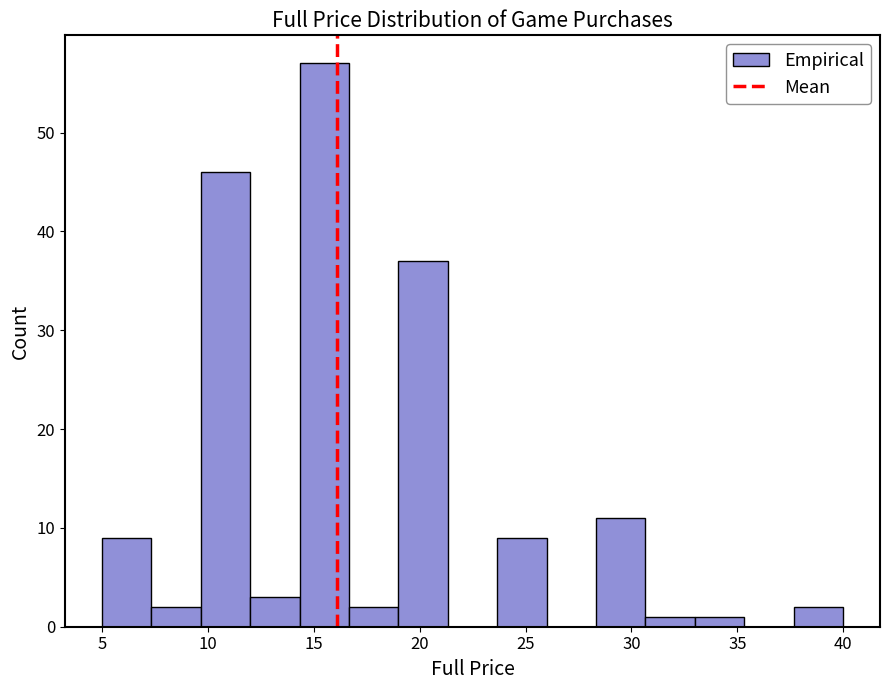

Which range on the x-axis has the tallest bar?

14.5 to 16.5